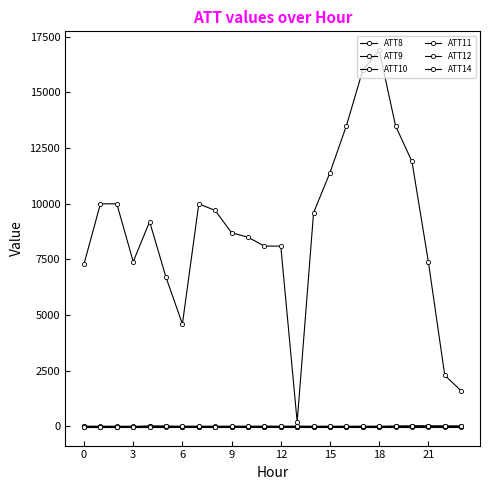

Is this an area chart (filled region under the line)?

No